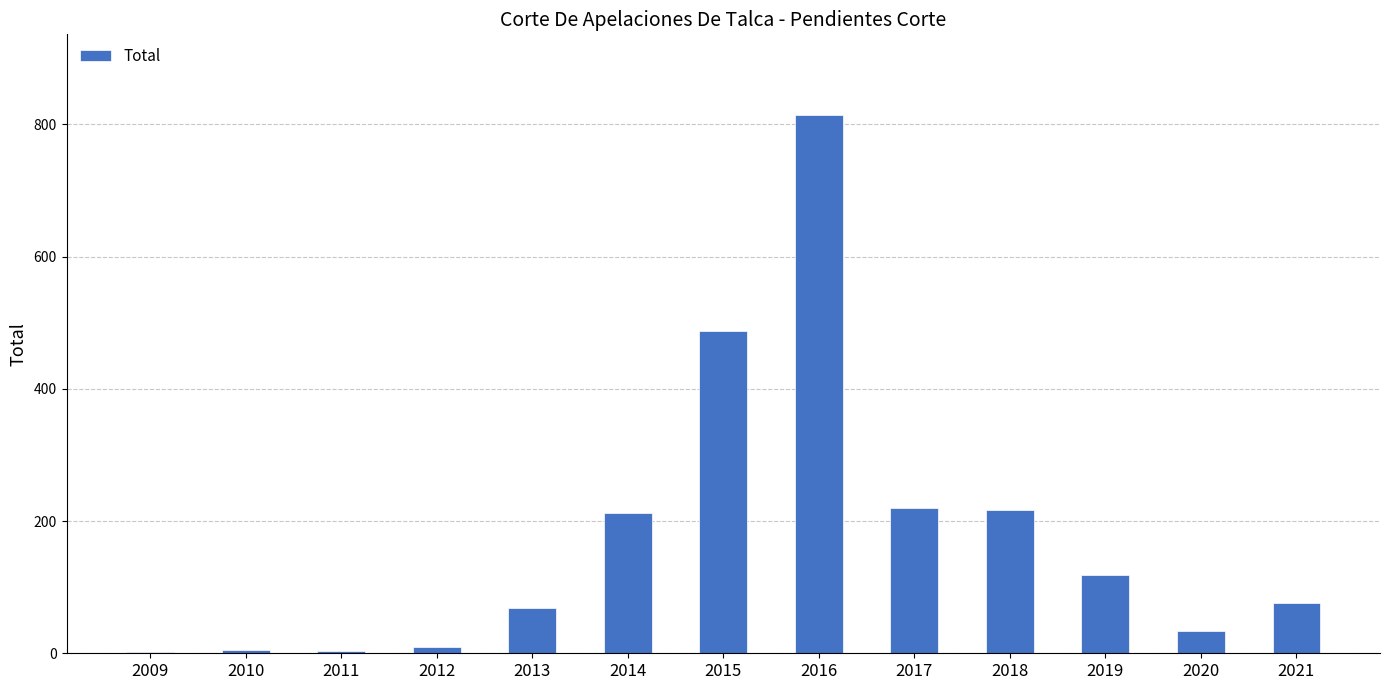

The chart shows a value of 345 at 2017. True or false?

False